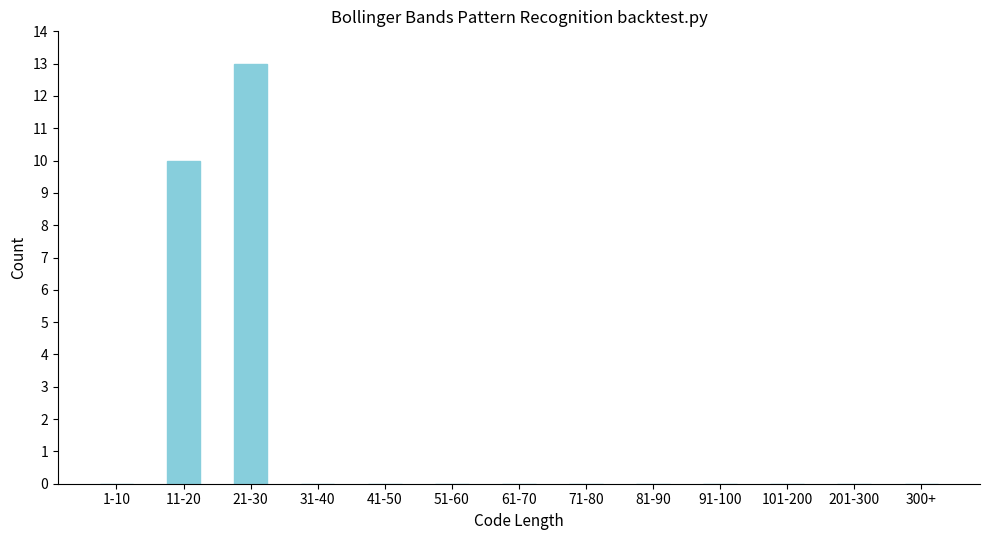

Reading left to right, extract all data points from this chart.

1-10=0	11-20=10	21-30=13	31-40=0	41-50=0	51-60=0	61-70=0	71-80=0	81-90=0	91-100=0	101-200=0	201-300=0	300+=0